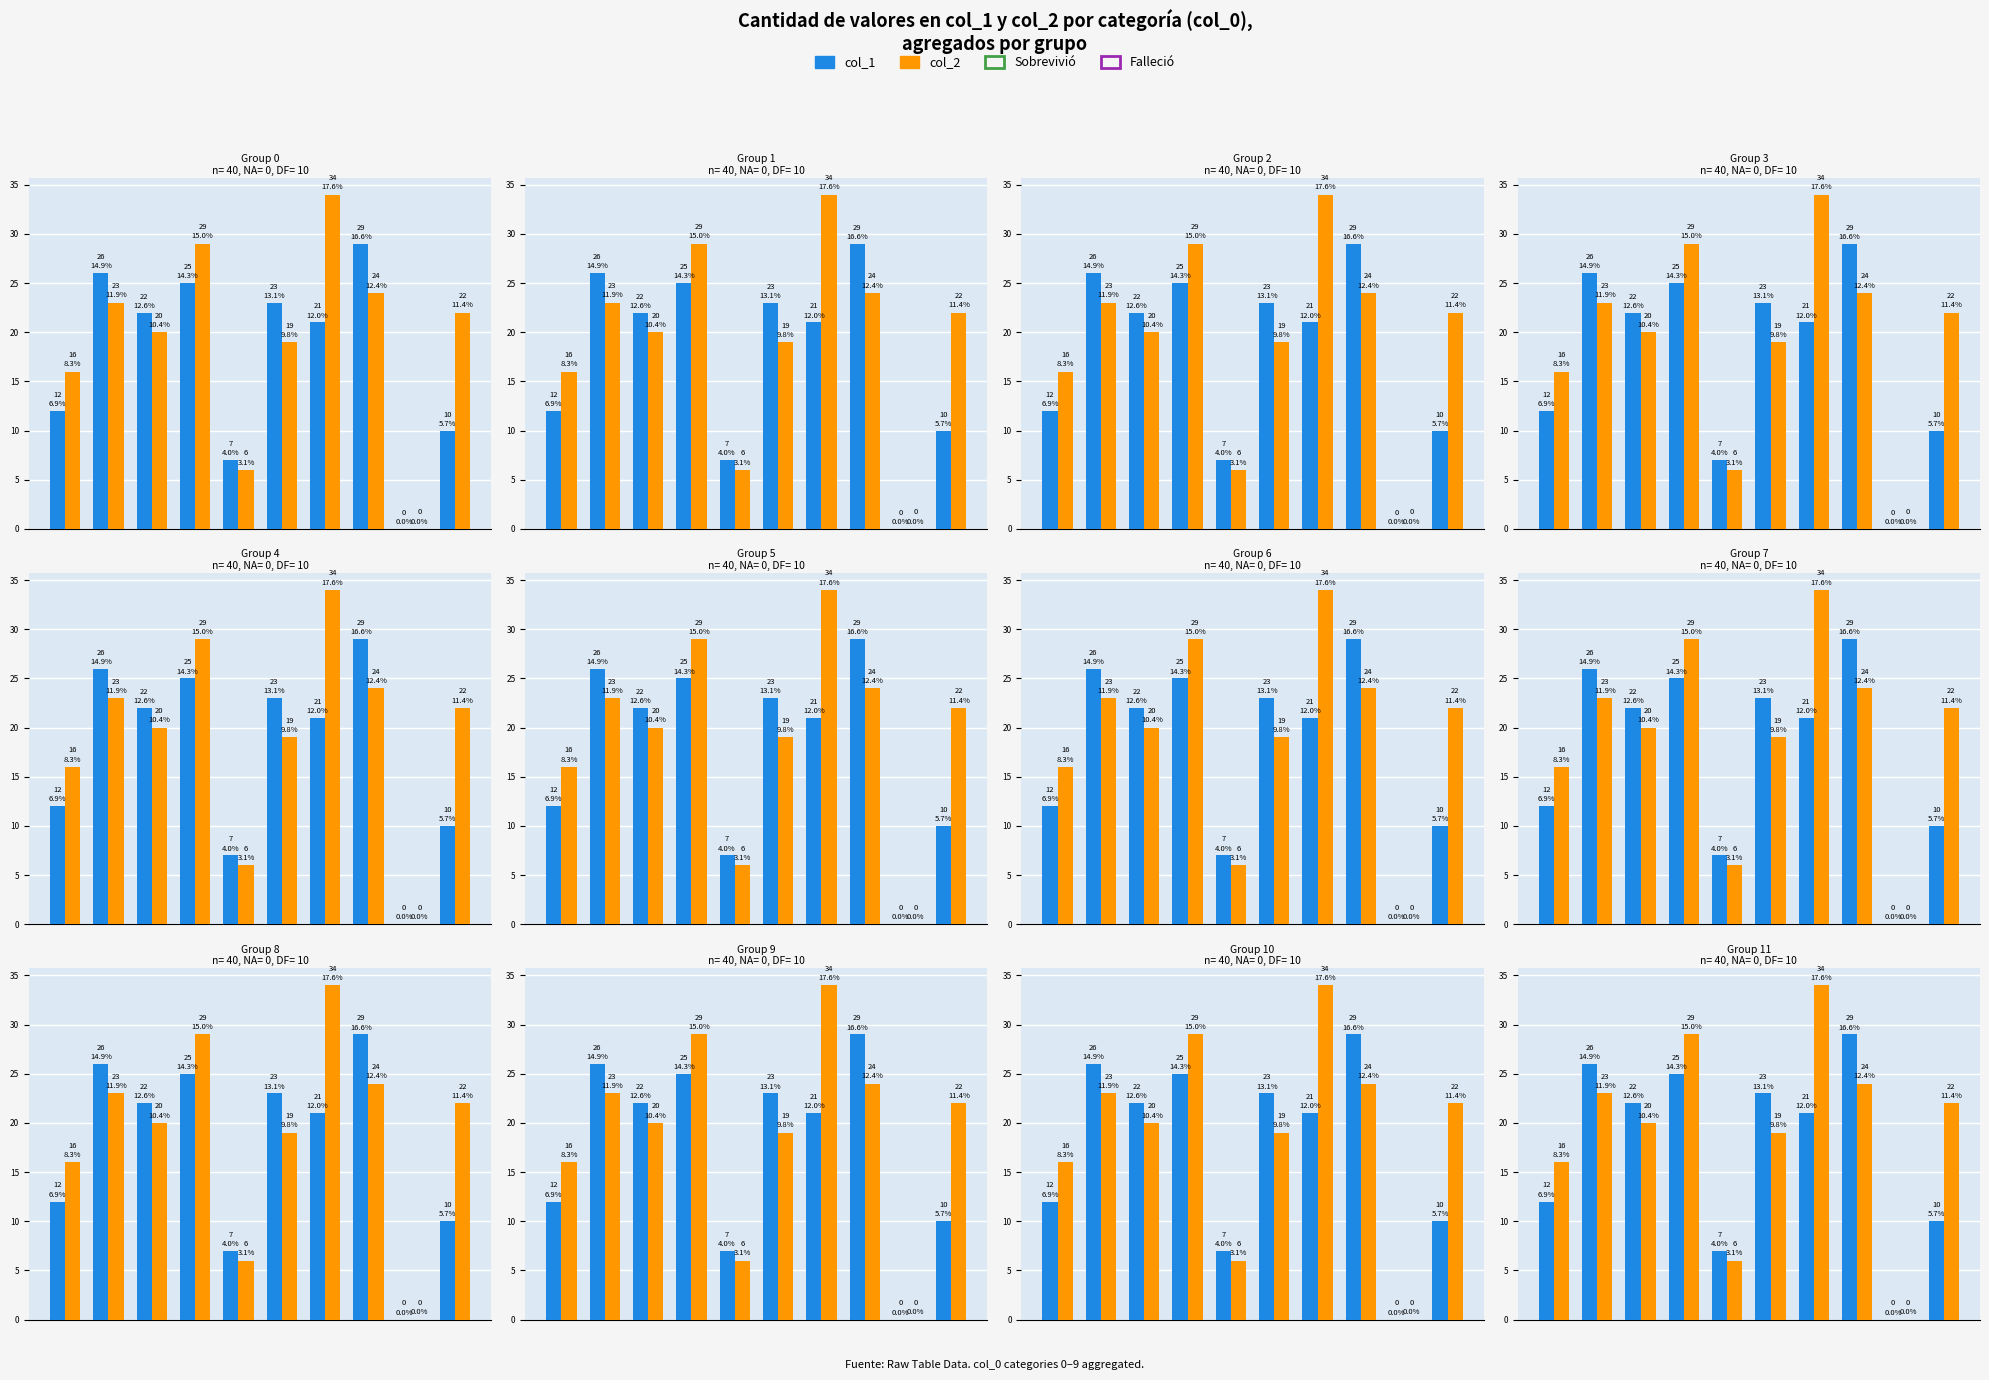

How many groups of bars are there?

10